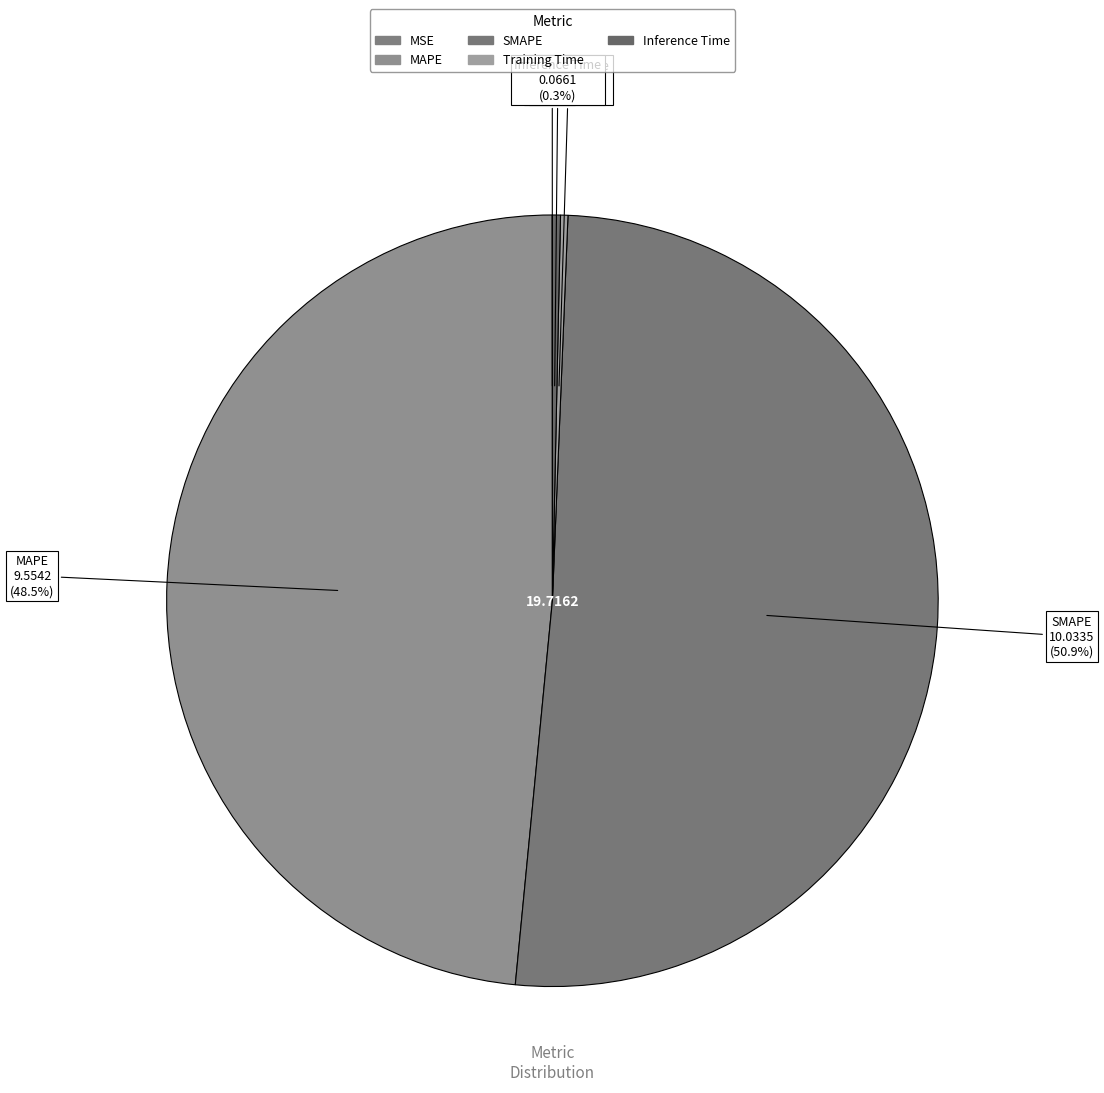

Count the number of slices in the pie.

5